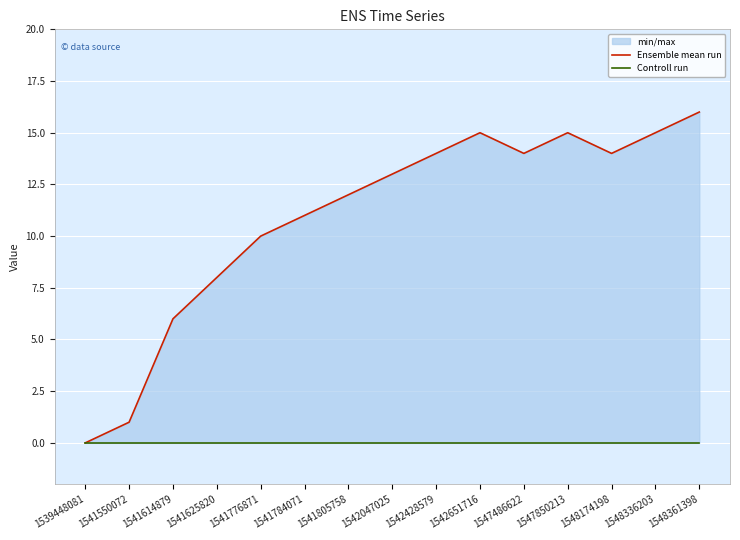

How many data points does each series have?

15